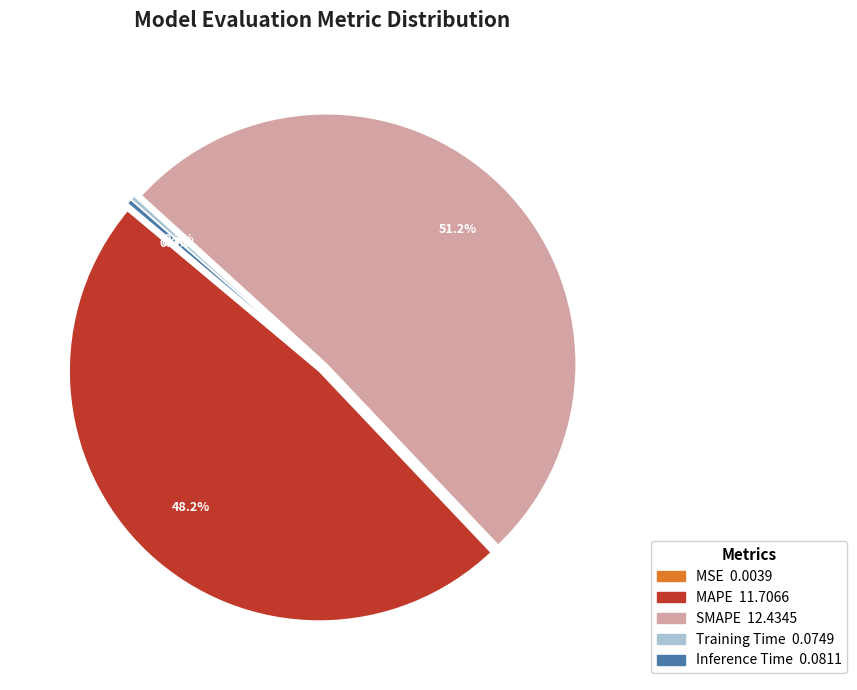

Is SMAPE the majority of the pie?

Yes